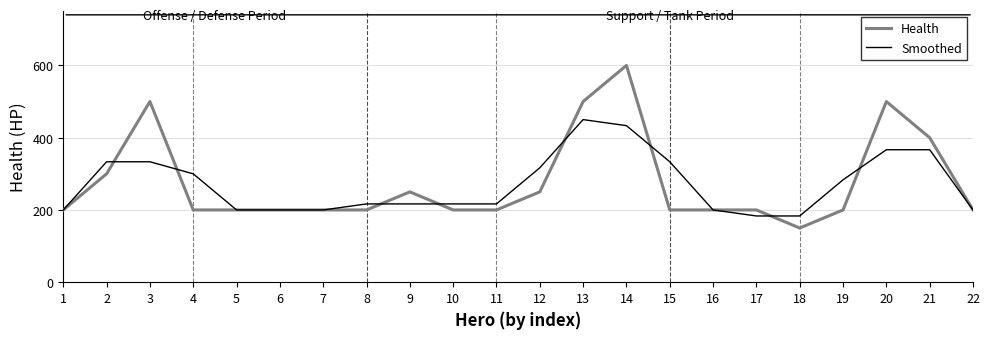

Rank the series by their maximum value, from lowest to highest.

Smoothed, Health